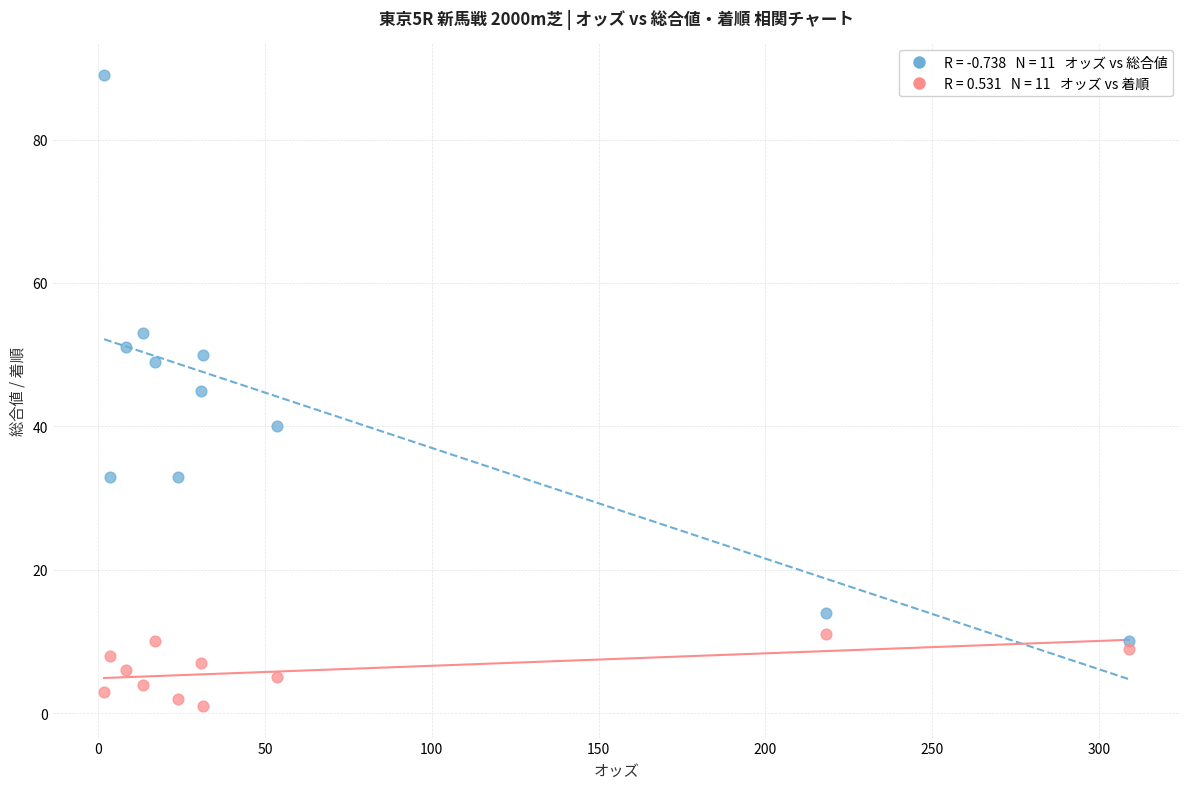

Across all data points, what is the range of Y values (max minus min)?

88